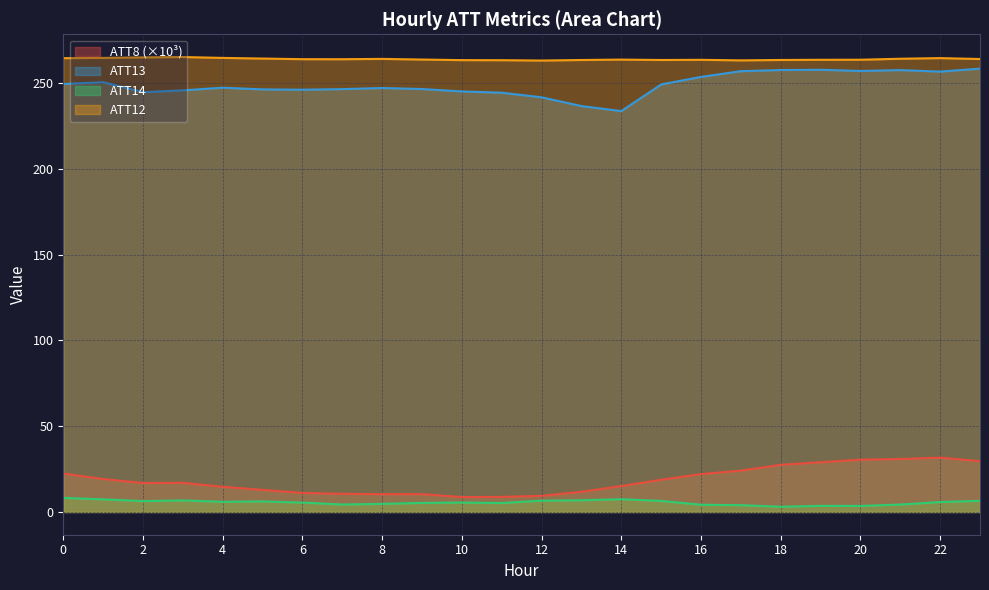

Rank the categories by ATT14 value from lowest to highest.

18, 20, 19, 17, 16, 21, 7, 8, 11, 9, 6, 10, 22, 4, 5, 2, 15, 23, 12, 3, 13, 1, 14, 0